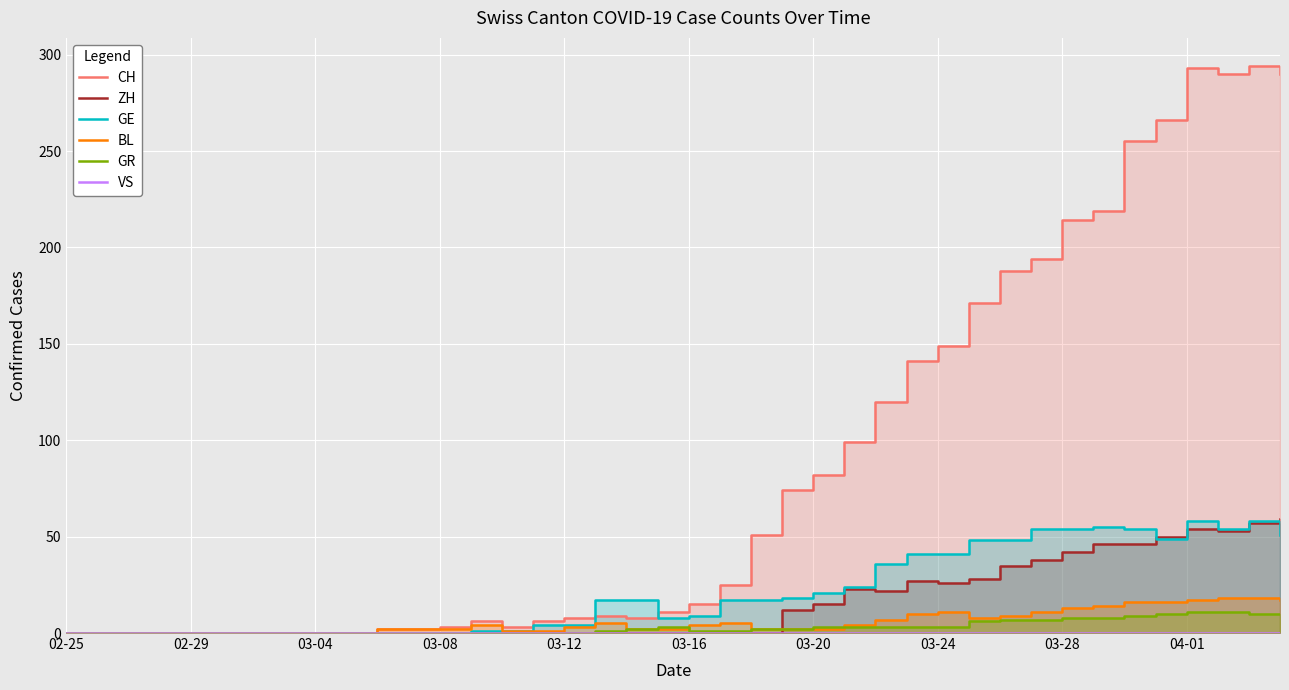

How many data points does each series have?

40